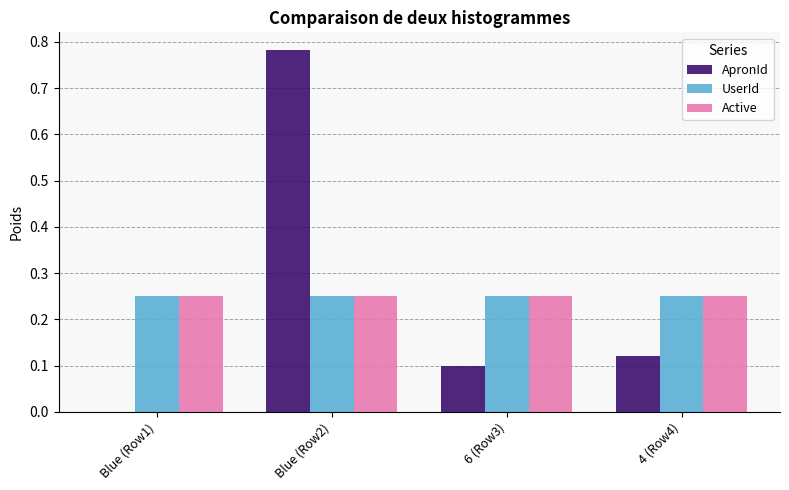

What are all the series names shown in the legend?

ApronId, UserId, Active